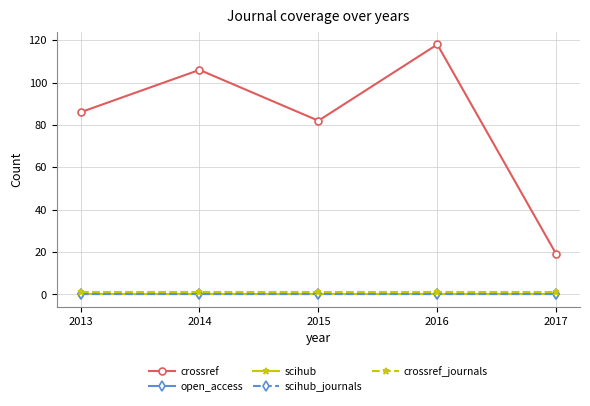

True or false: crossref_journals and scihub_journals cross at least once.

False